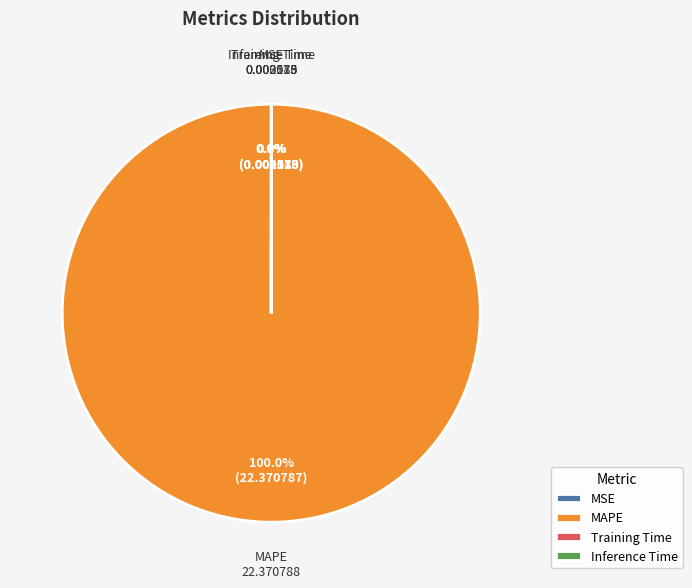

What is the largest slice in the pie chart?

MAPE